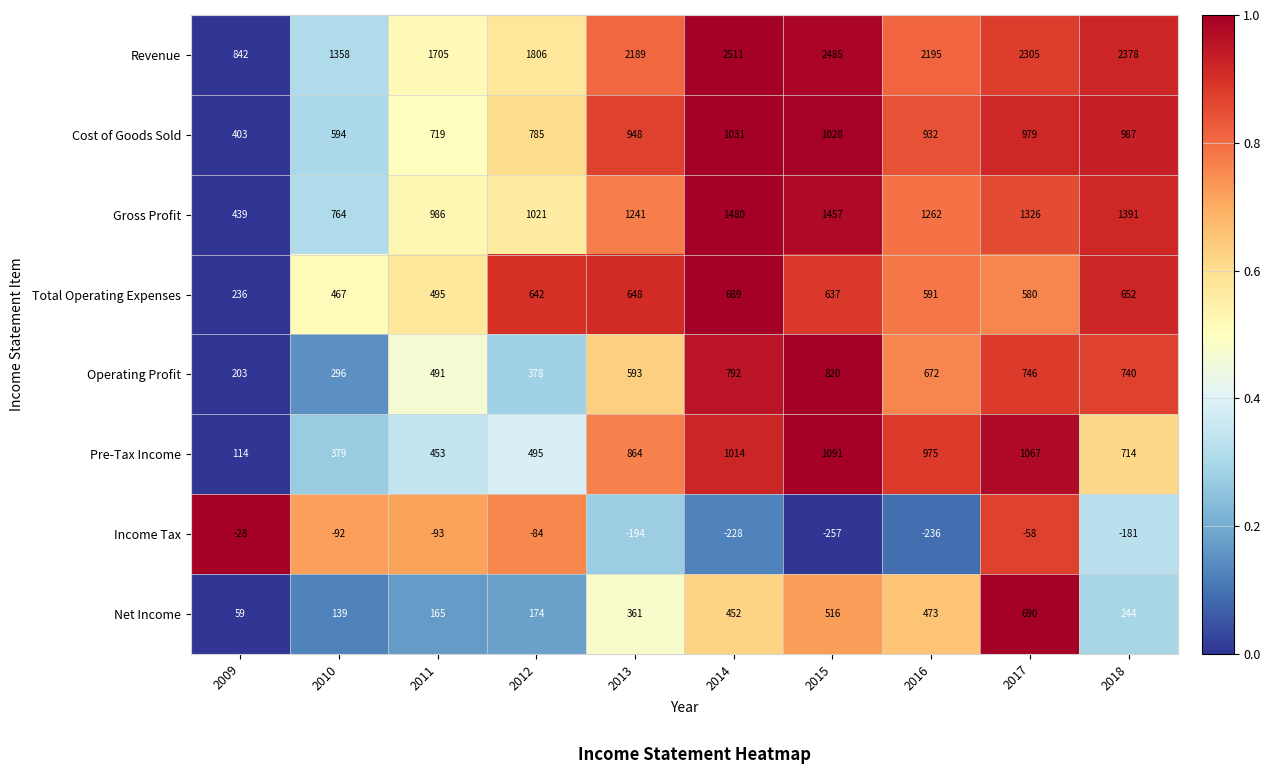

What is the maximum value shown in the chart?

2511